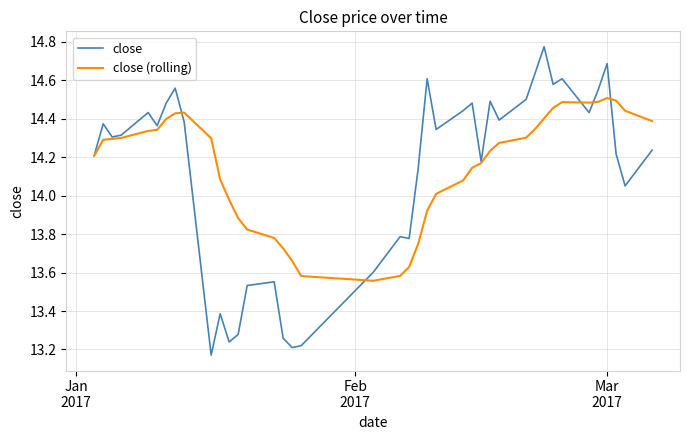

Which series has the largest range (max minus min)?

close